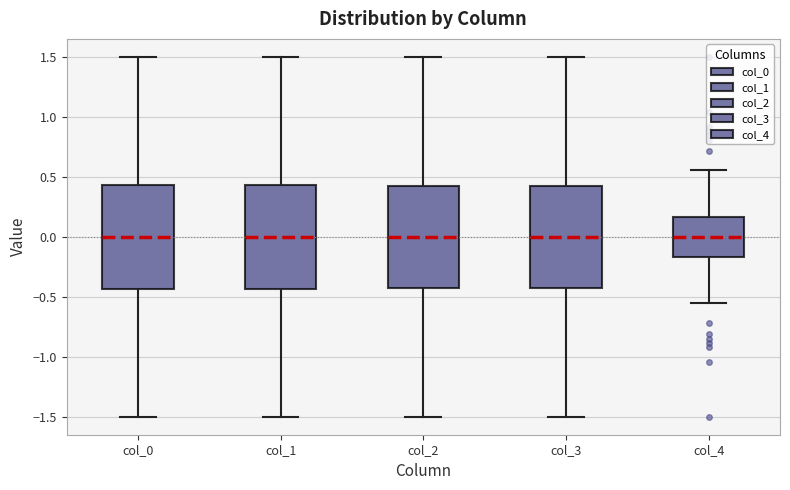

Reading left to right, transcribe this box plot: for each box, give where its median line is, the range the box spans, and where its two whiskers end, as read against the y-axis. The values are not printed on the chart, so give them approximately, as read against the axis.

col_0: median 0.00, box -0.45 to 0.45, whiskers -1.50 to 1.50
col_1: median 0.00, box -0.45 to 0.45, whiskers -1.50 to 1.50
col_2: median 0.00, box -0.40 to 0.40, whiskers -1.50 to 1.50
col_3: median 0.00, box -0.40 to 0.40, whiskers -1.50 to 1.50
col_4: median 0.00, box -0.15 to 0.15, whiskers -0.55 to 0.55